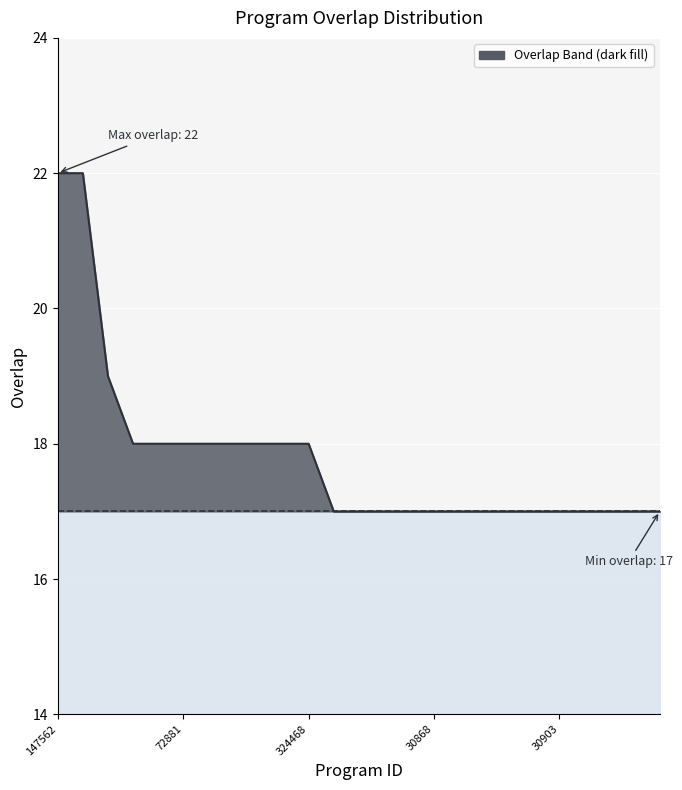

What is the label of the 13th point from the left?

12